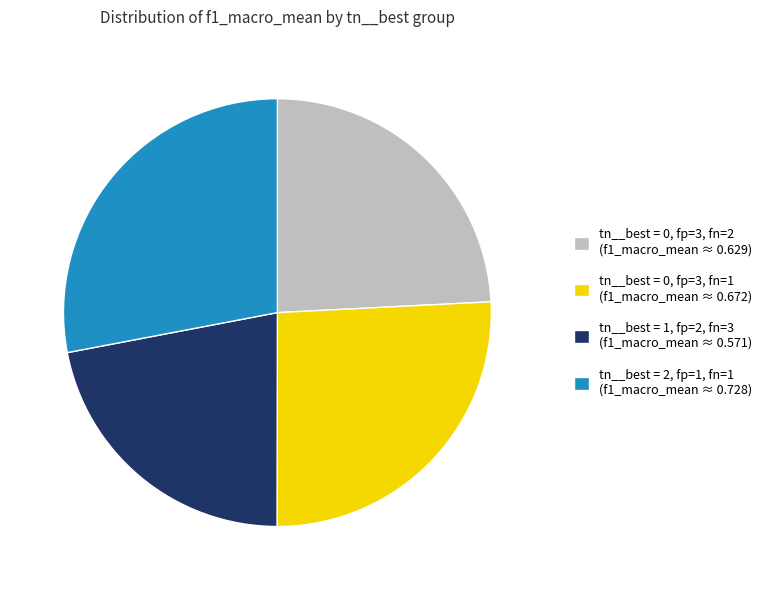

True or false: tn__best = 1, fp=2, fn=3 (f1_macro_mean ≈ 0.571) accounts for 22% of the total.

True